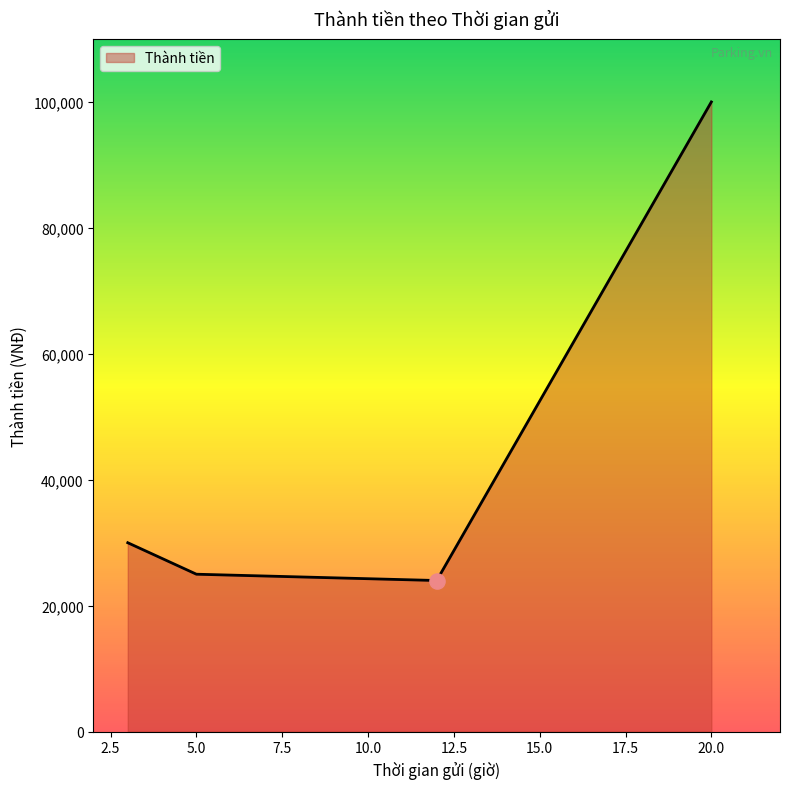

What is the greatest value displayed?

100000